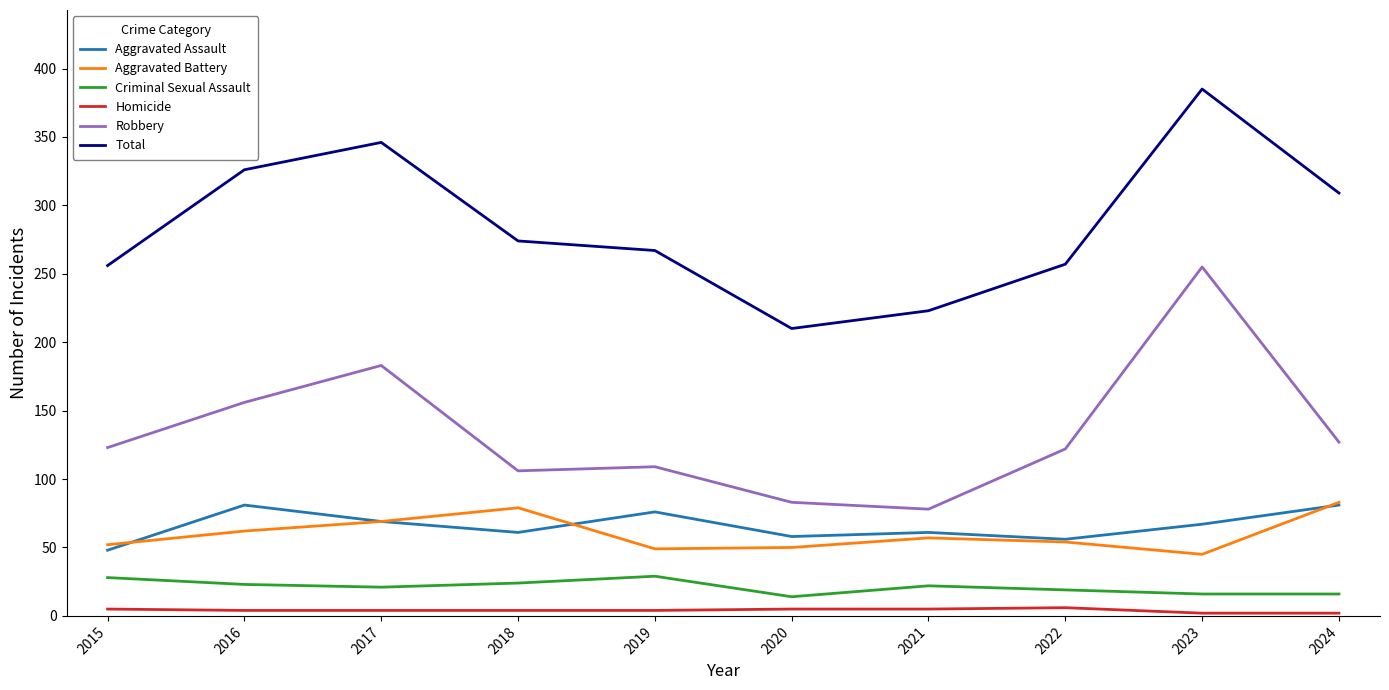

Does the chart have visible grid lines?

No